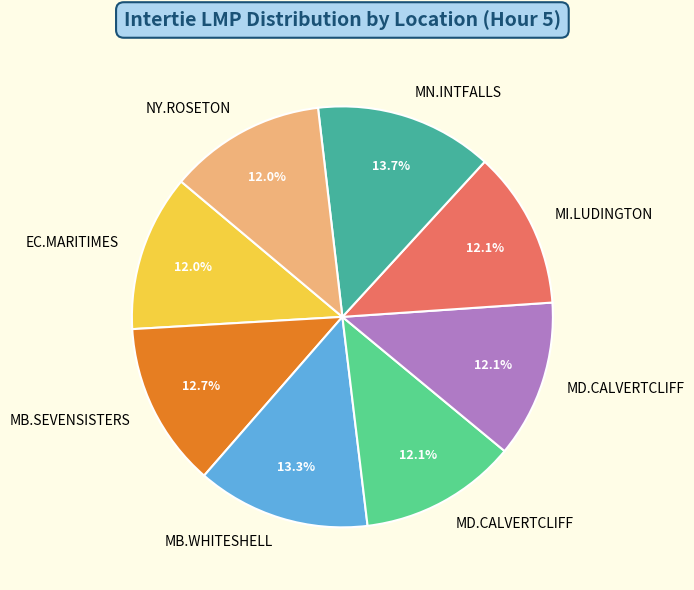

Is there any slice that represents more than half of the pie?

No